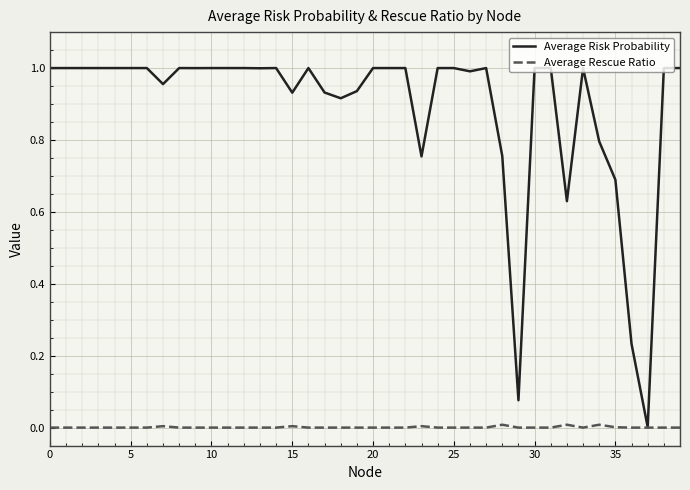

Is this an area chart (filled region under the line)?

No